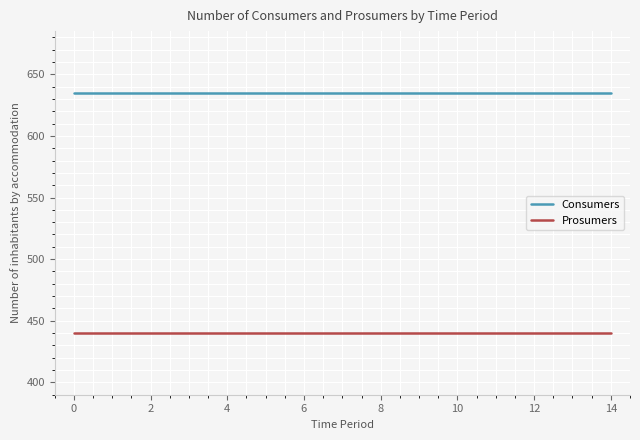

Rank the series by their average value, from lowest to highest.

Prosumers, Consumers